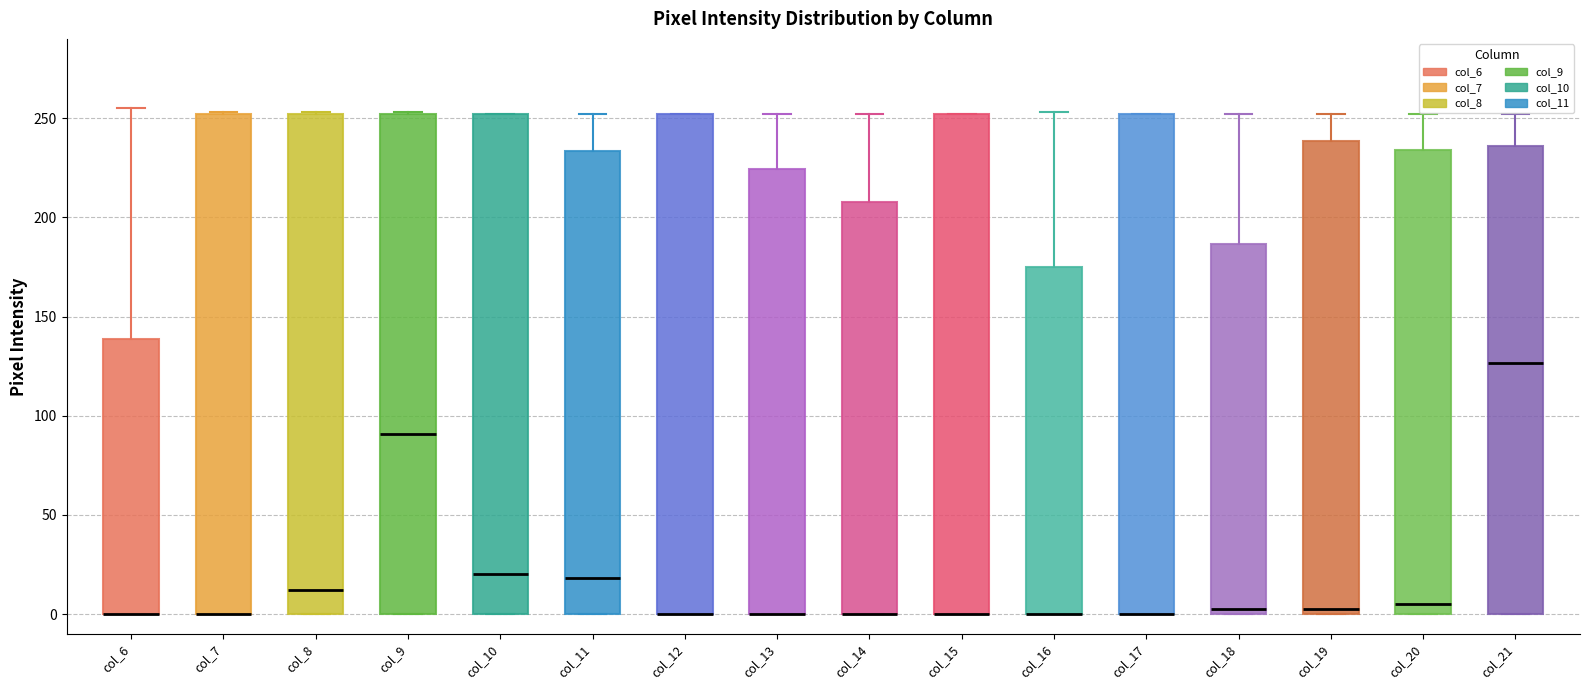

Where is the upper edge of the box for col_14 on the y-axis? The values are not printed on the chart, so give them approximately, as read against the axis.

210